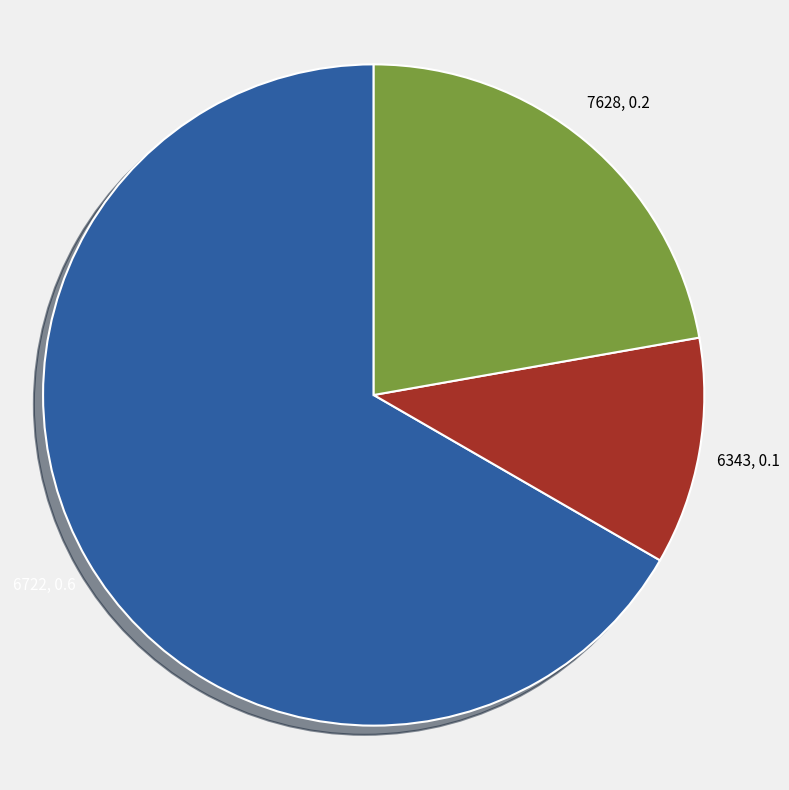

Is there any slice that represents more than half of the pie?

Yes